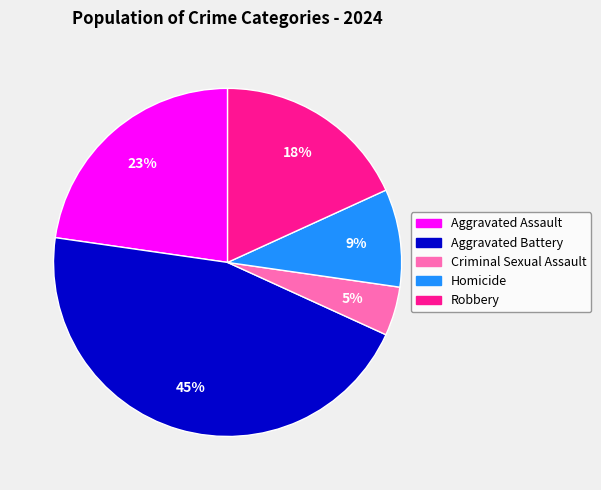

Count the number of slices in the pie.

5